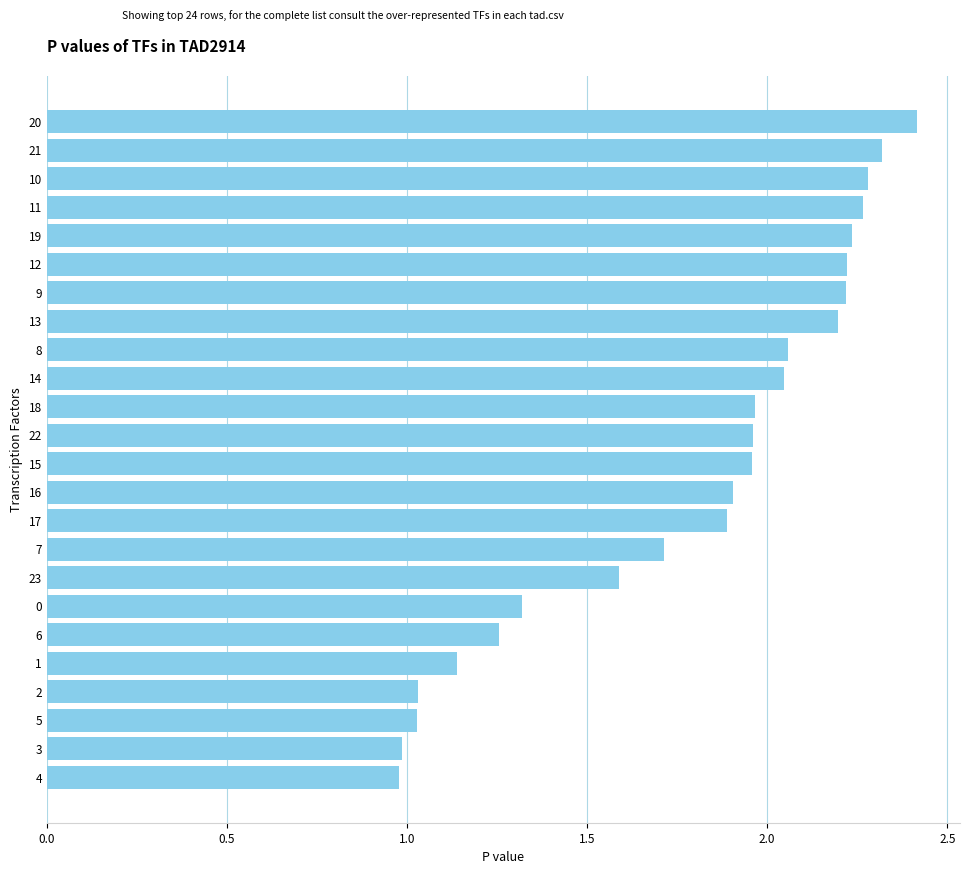

Which category has the highest value across all series?

20